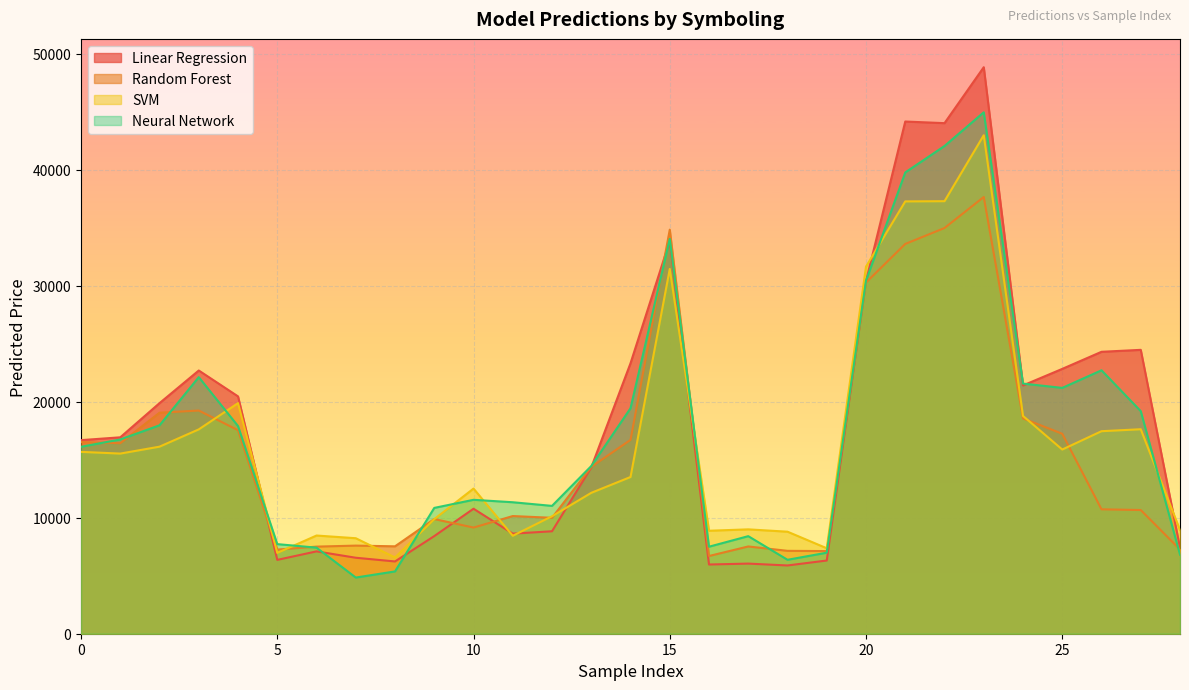

Which category has the lowest value across all series?

1